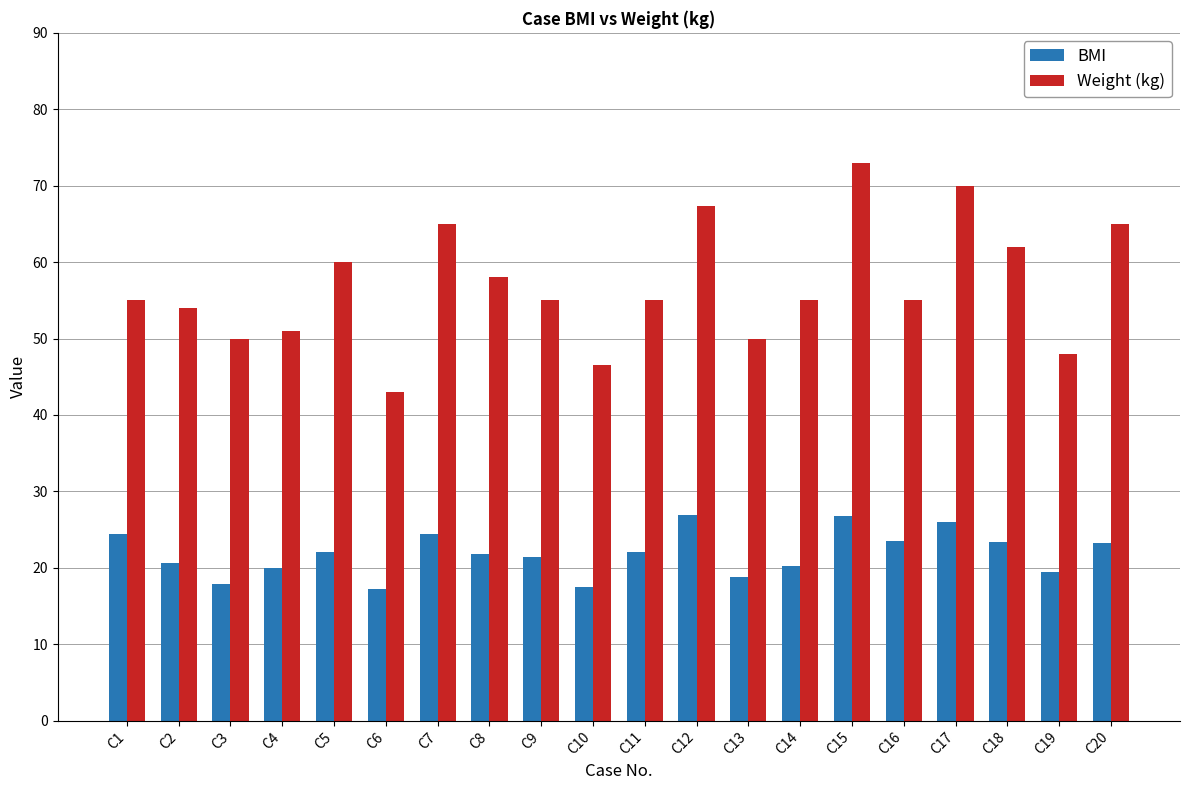

How many categories are shown in the chart?

20